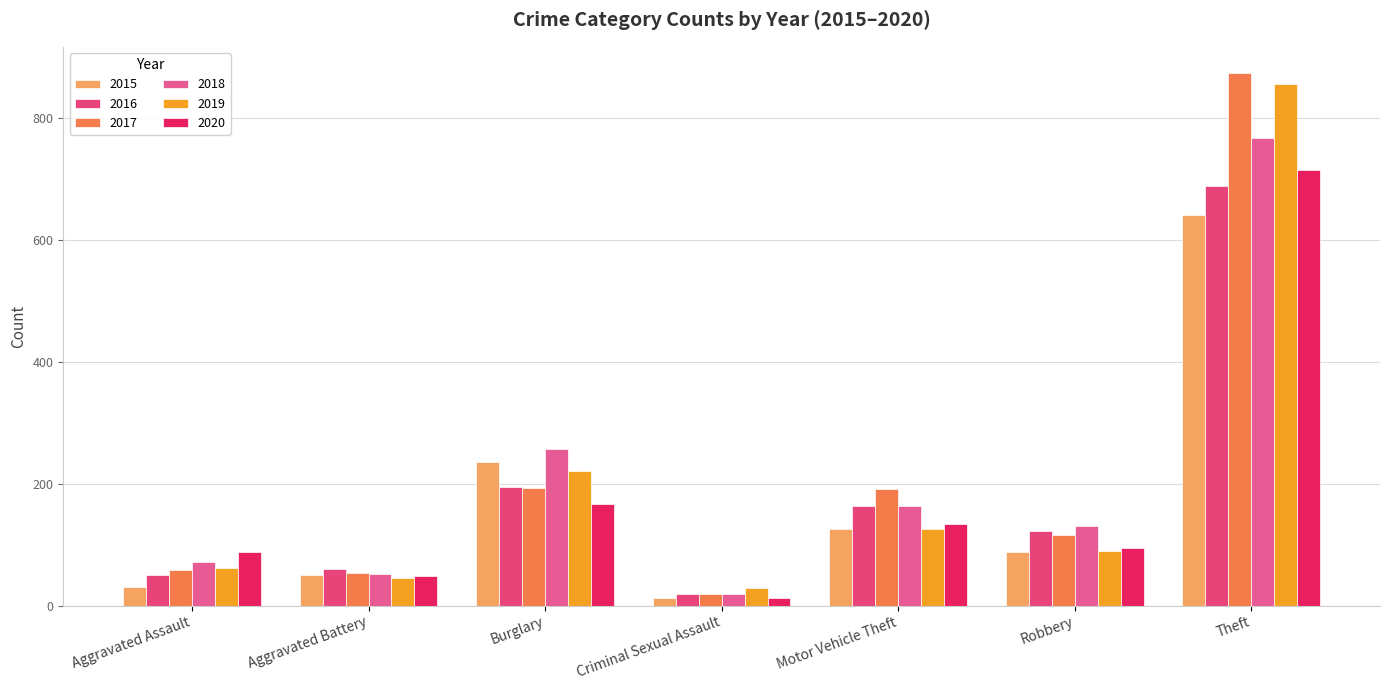

Are the bars grouped side by side (vs. stacked)?

Yes